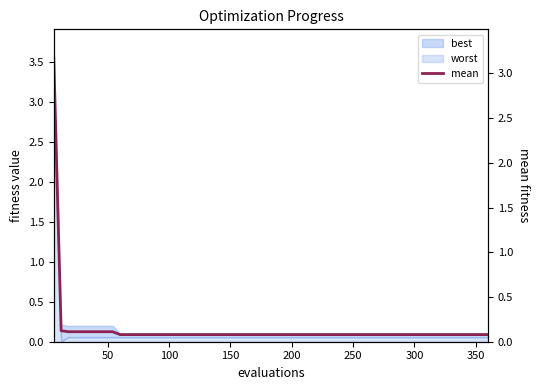

What is the greatest value displayed?

3.2